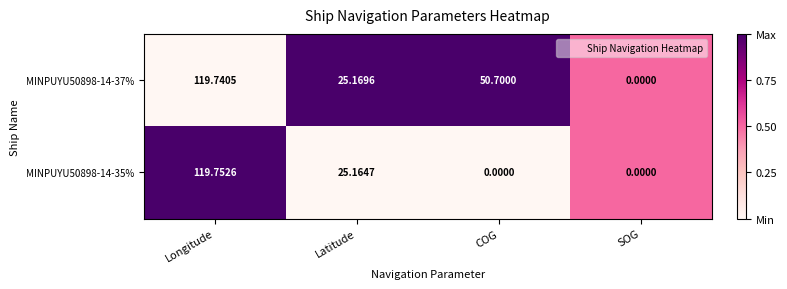

Rank the series by their maximum value, from lowest to highest.

MINPUYU50898-14-37%, MINPUYU50898-14-35%